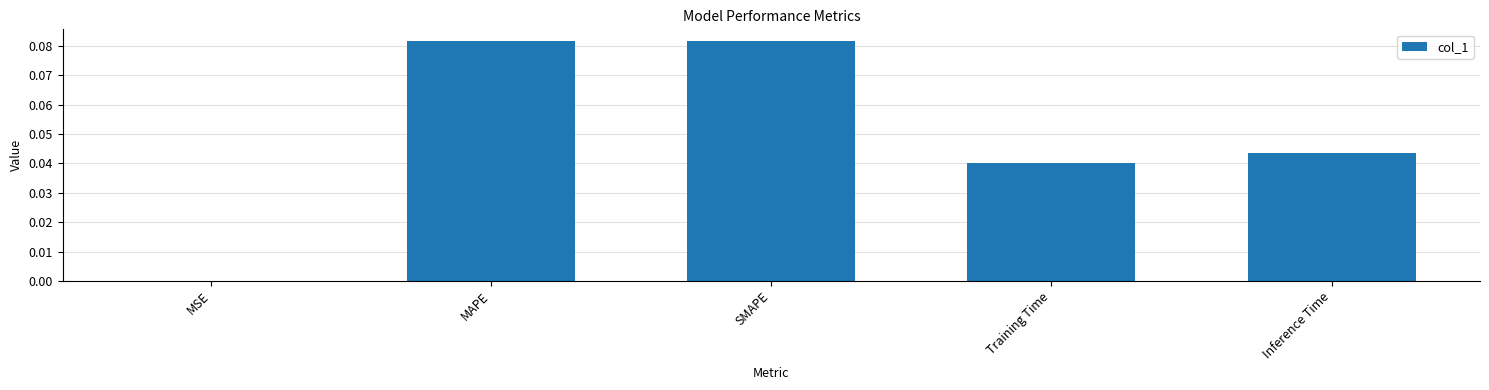

The chart shows a value of 0.0 at Inference Time. True or false?

True